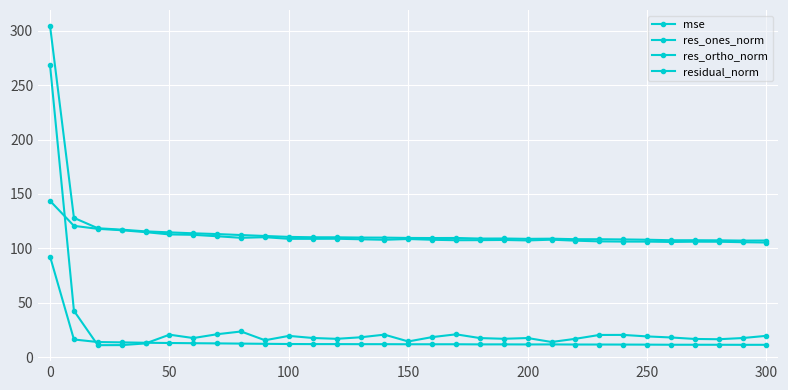

What is the maximum value shown in the chart?

304.2